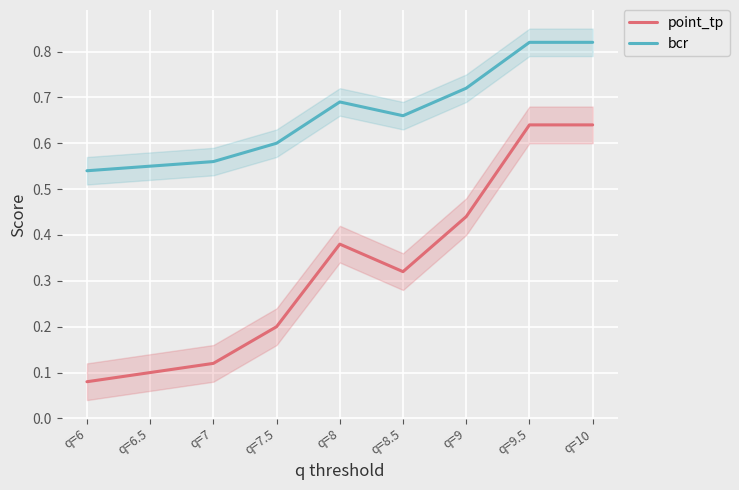

True or false: point_tp and bcr cross at least once.

False